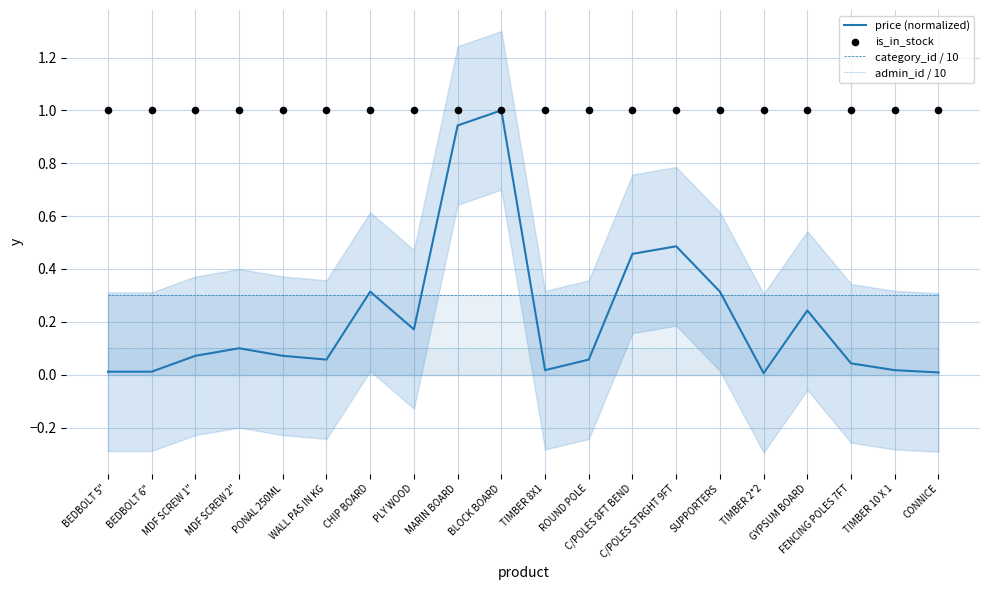

Which series has the largest Y range (max minus min)?

price (normalized)